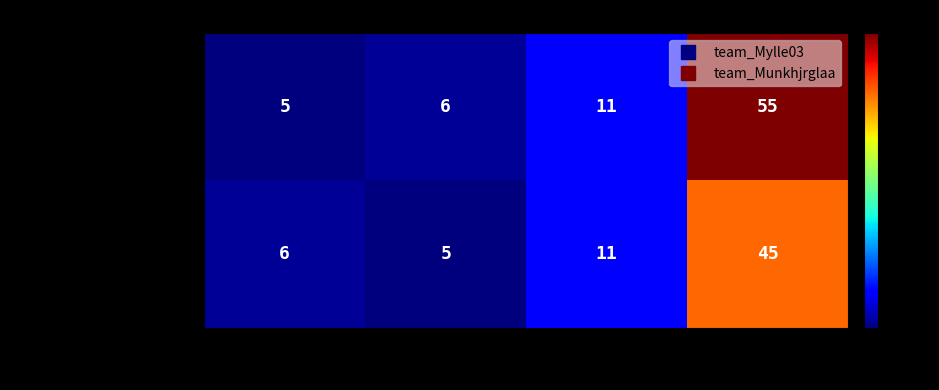

Reading left to right, list all the values displayed in this chart.

team_Mylle03: Loss=5	Win=6	Total=11	Rate=55
team_Munkhjrglaa: Loss=6	Win=5	Total=11	Rate=45